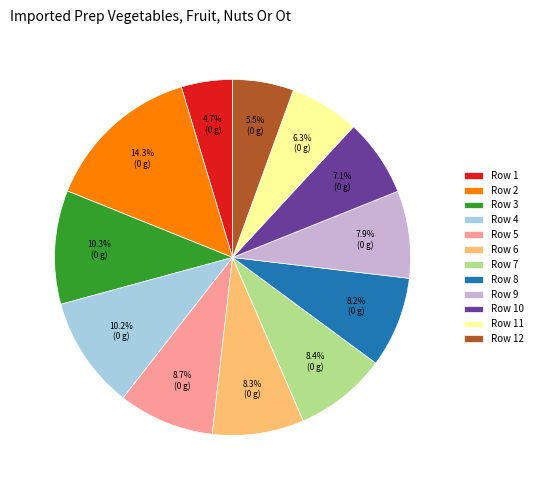

The Row 6 slice represents 20% of the pie. True or false?

False